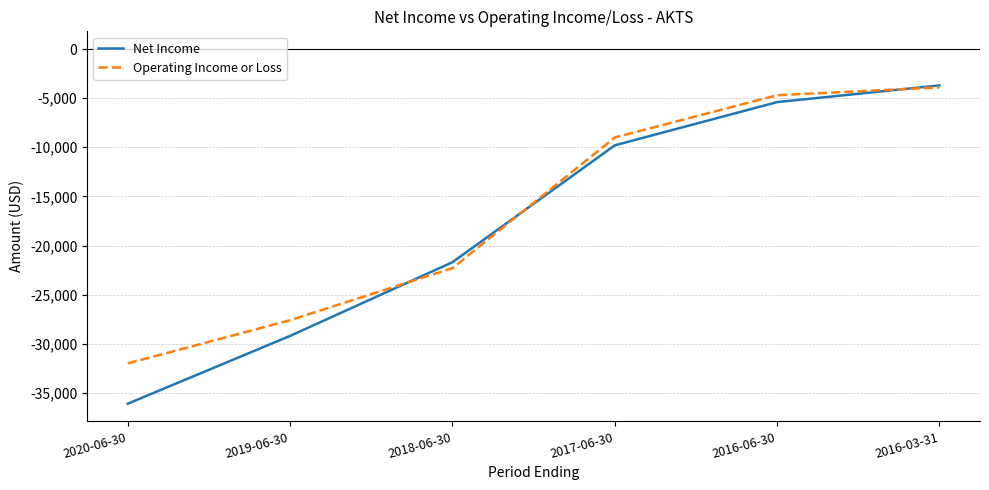

Where do Net Income and Operating Income or Loss first cross each other?

2019-06-30 and 2018-06-30